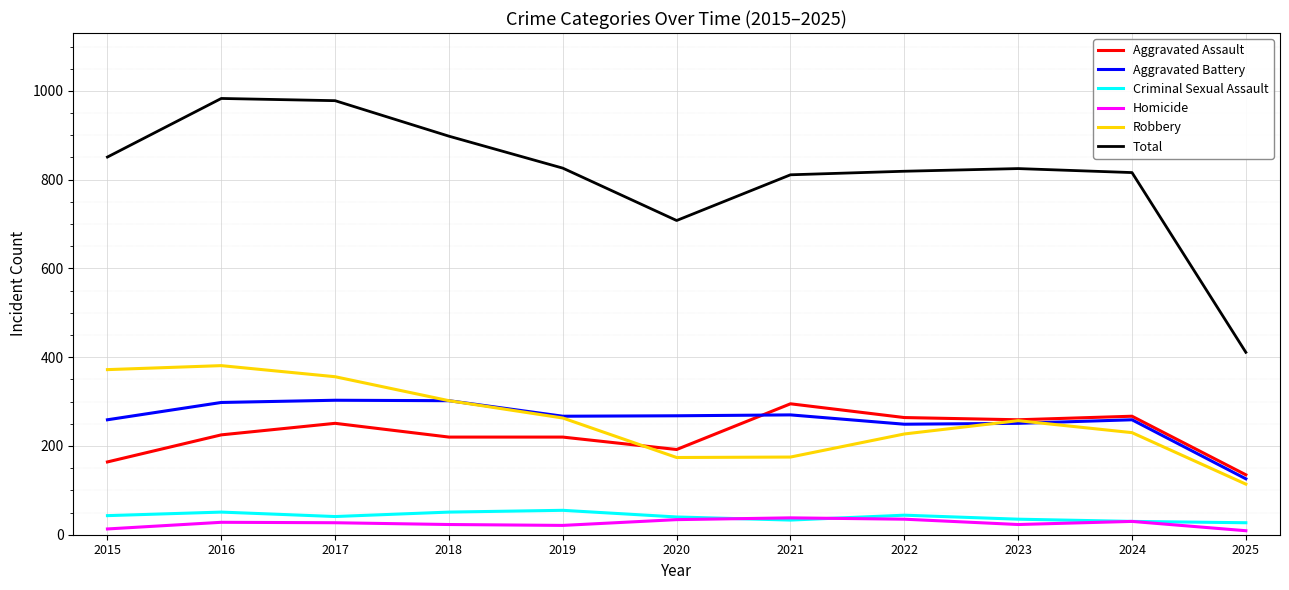

What is the difference between the Robbery values at 2022 and 2019?

36